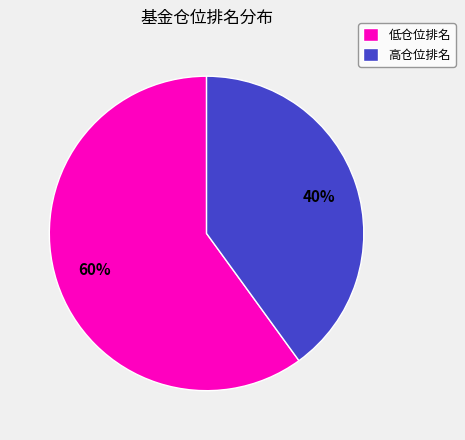

Combined, do 低仓位排名 and 高仓位排名 account for over 50%?

Yes